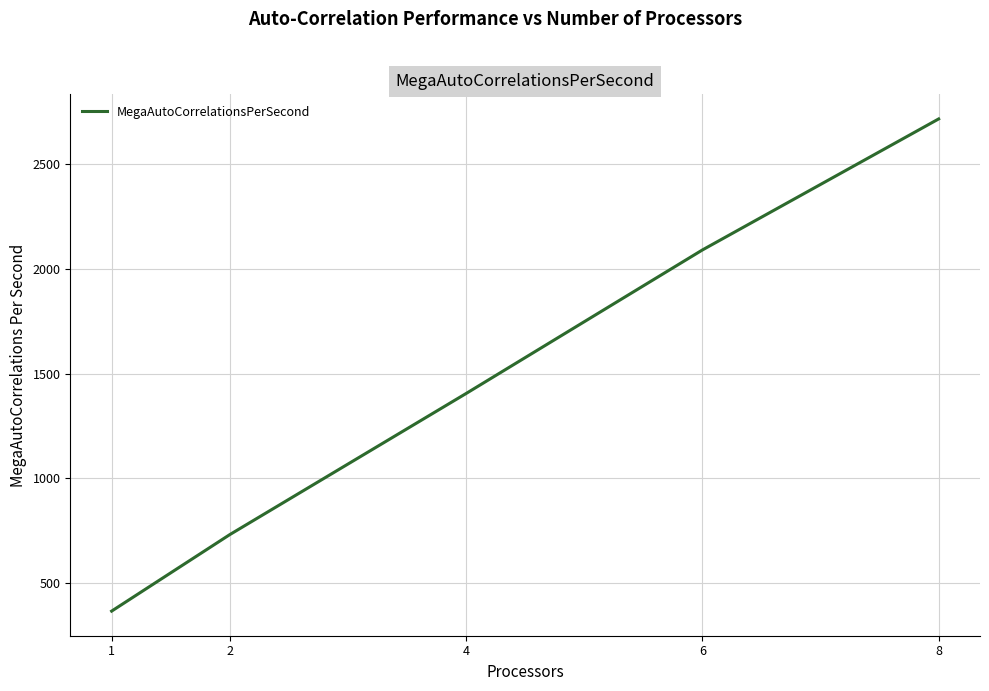

Reading left to right, list all the values displayed in this chart.

366.0	731.3	1405.1	2090.7	2716.5